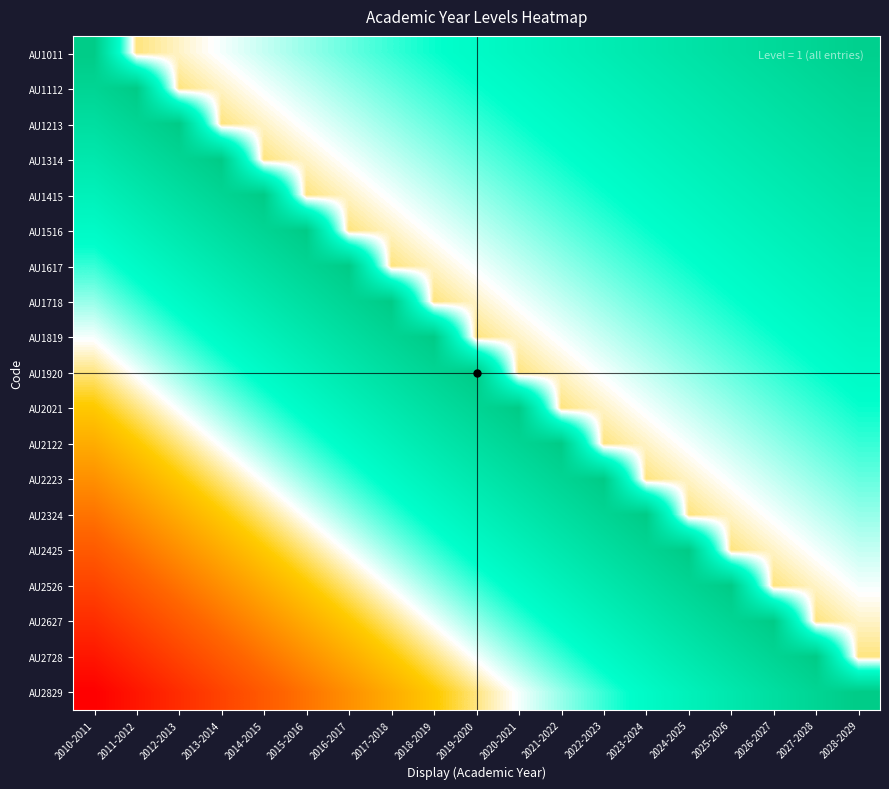

At which category is the sum across all series the highest?

2028-2029